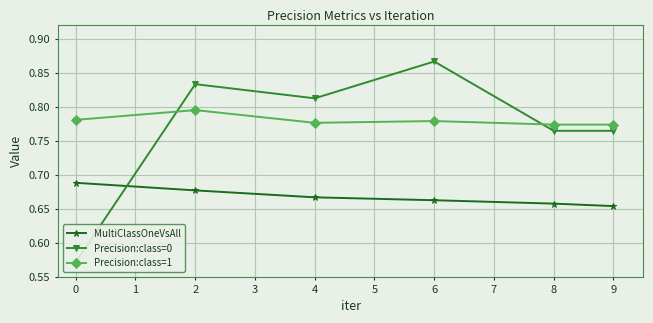

Is it true that Precision:class=1 equals 1.3 at 4?

False